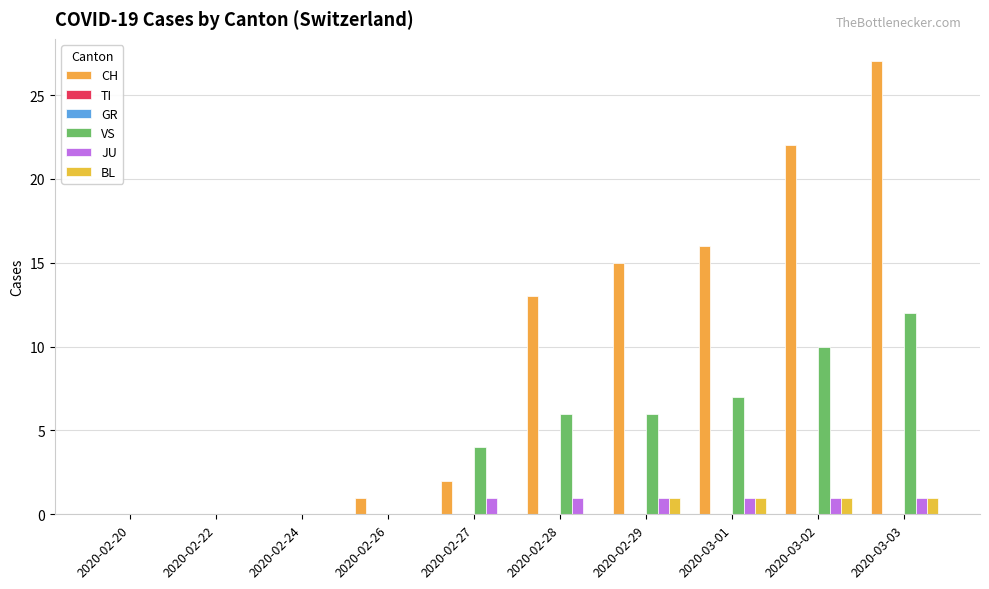

At how many categories does at least one series exceed 3?

6